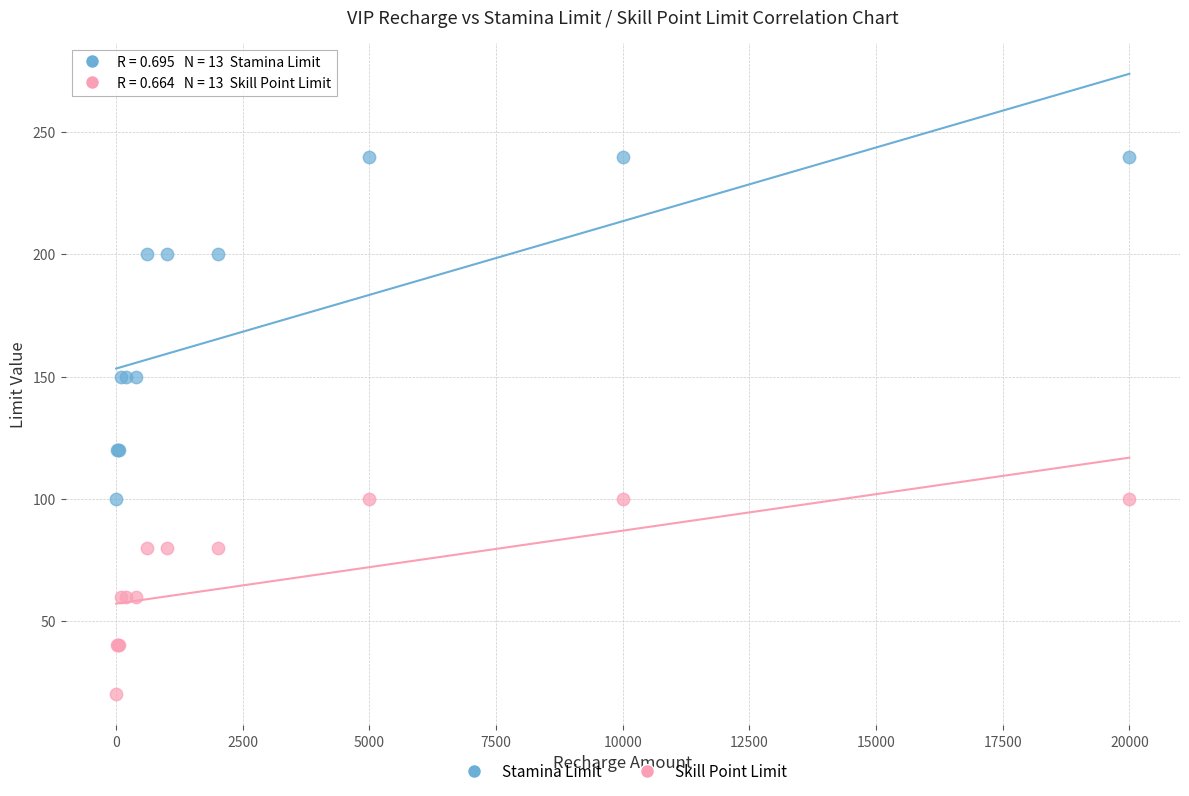

Which series contains the highest Y value?

Stamina Limit